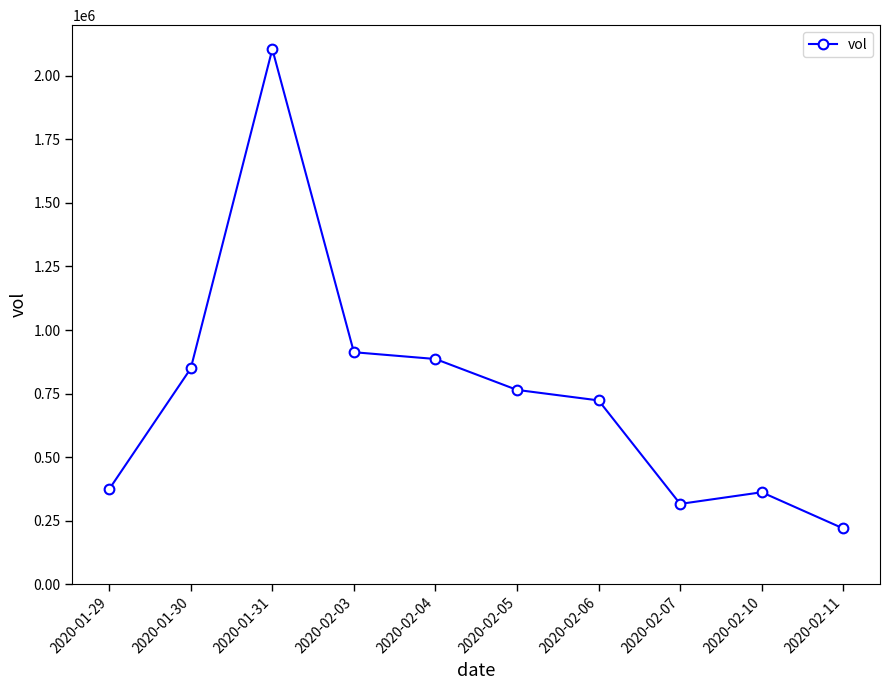

Which category has the highest value across all series?

2020-01-31